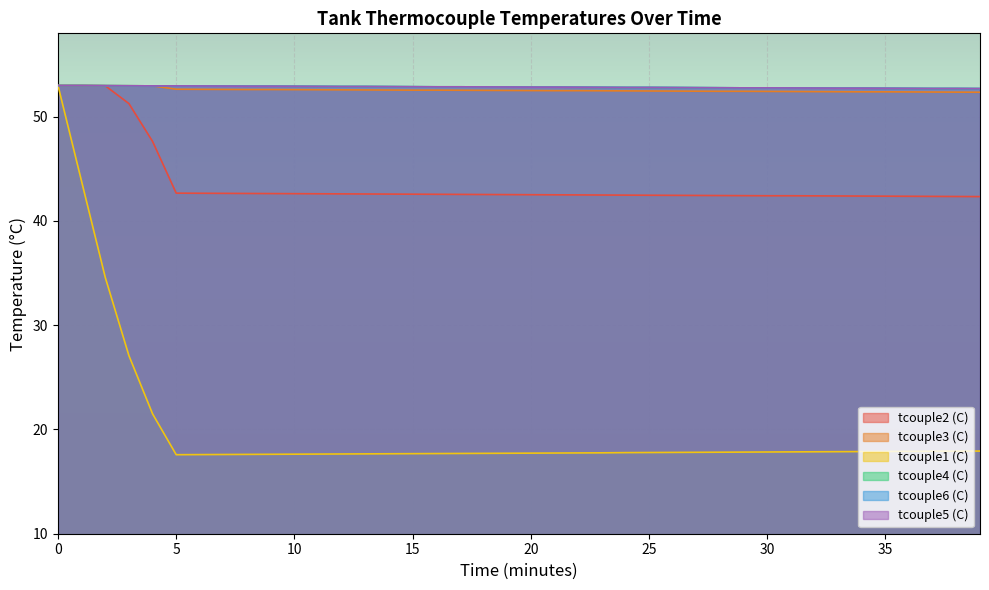

What is the minimum value shown in the chart?

17.6